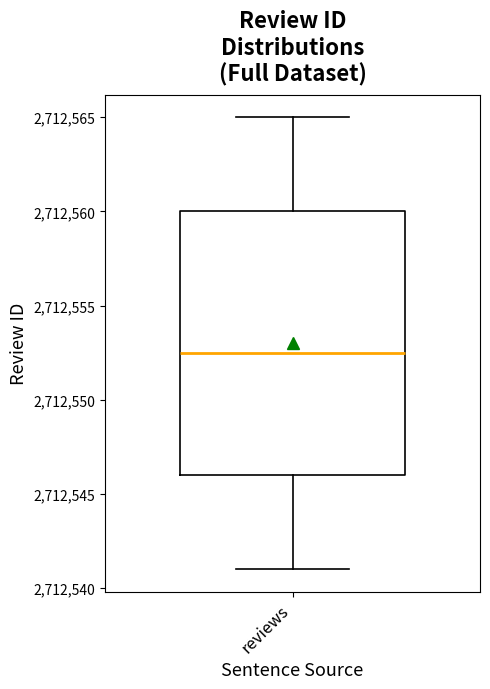

Transcribe this box plot: give where the median line is, the range the box spans, and where the two whiskers end, as read against the y-axis. The values are not printed on the chart, so give them approximately, as read against the axis.

median 2712552.5, box 2712546.0 to 2712560.0, whiskers 2712541.0 to 2712565.0